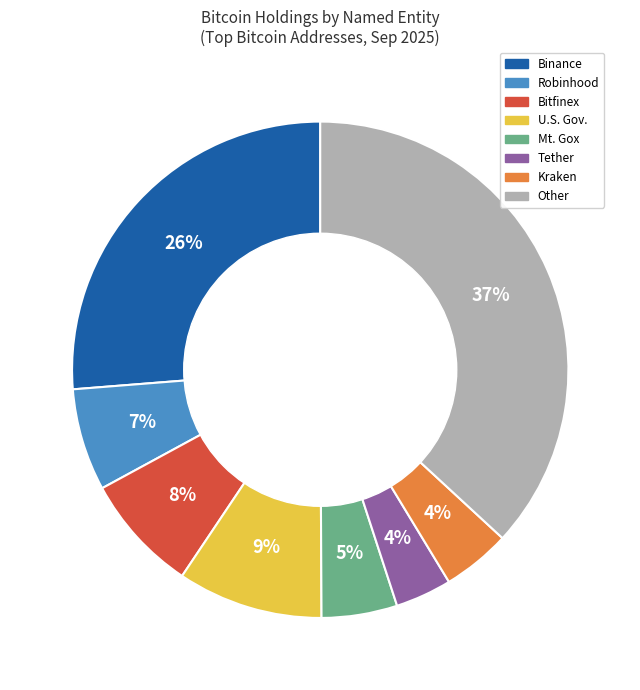

To the nearest percent, what is the difference between the largest and smallest slice percentages?

33%